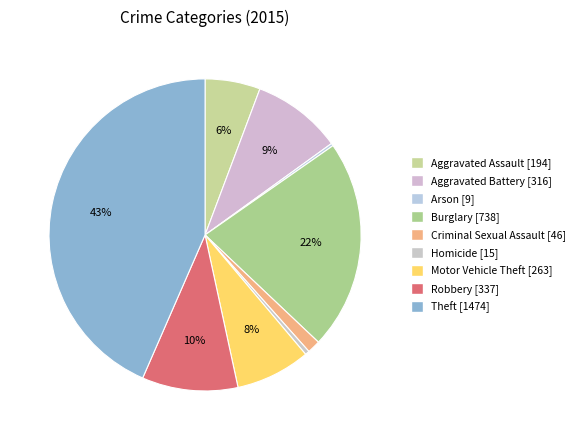

Which category has the smallest portion of the pie?

Arson